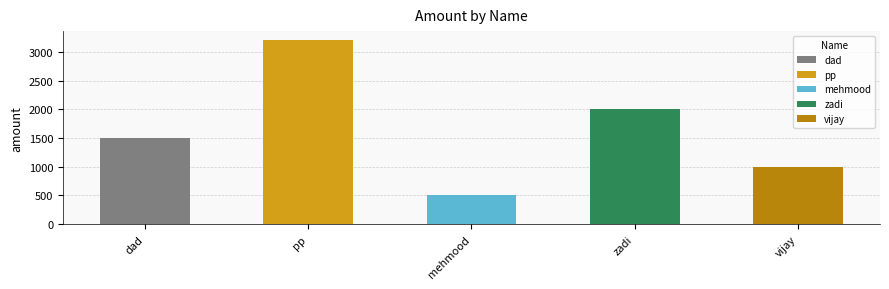

True or false: the data shows 314 at dad.

False